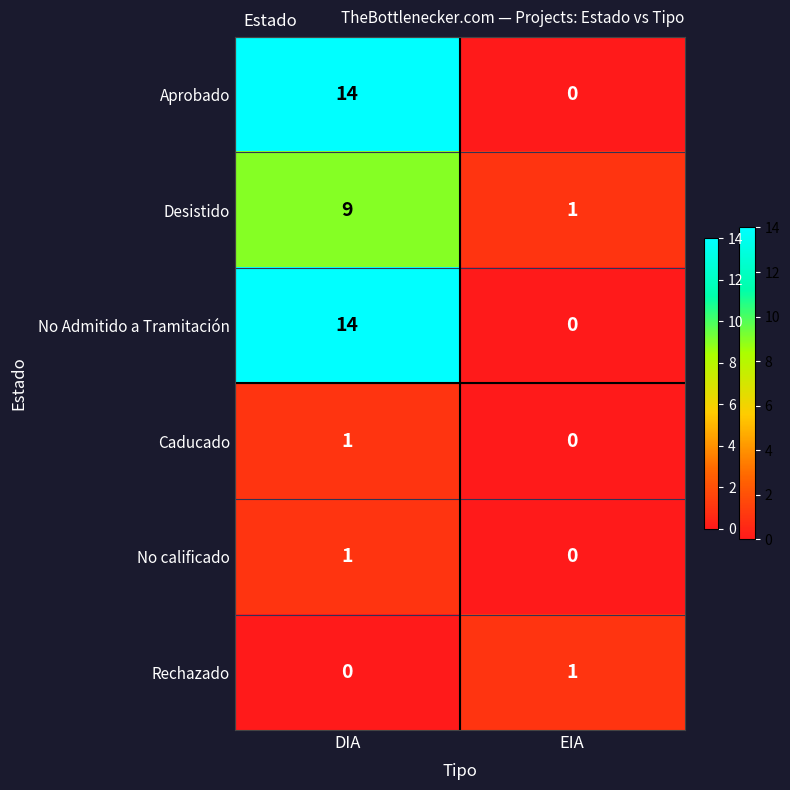

What is the difference between the No Admitido a Tramitación values at EIA and DIA?

14